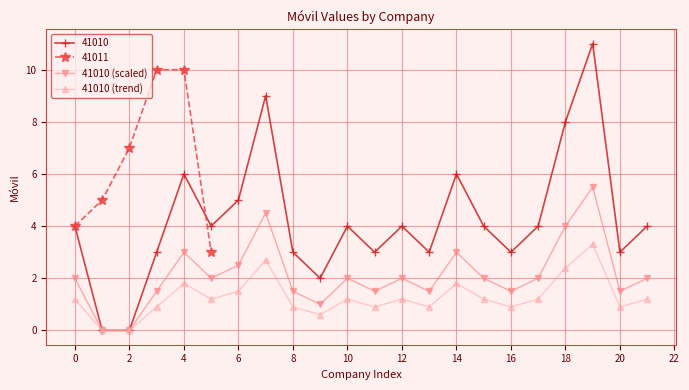

True or false: 41010 (scaled) and 41010 (trend) intersect in this chart.

False